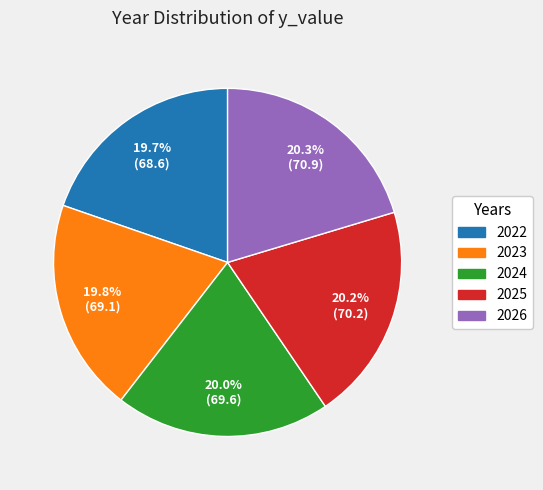

Approximately how many times larger is the value at 2024 compared to 2023?

1.0